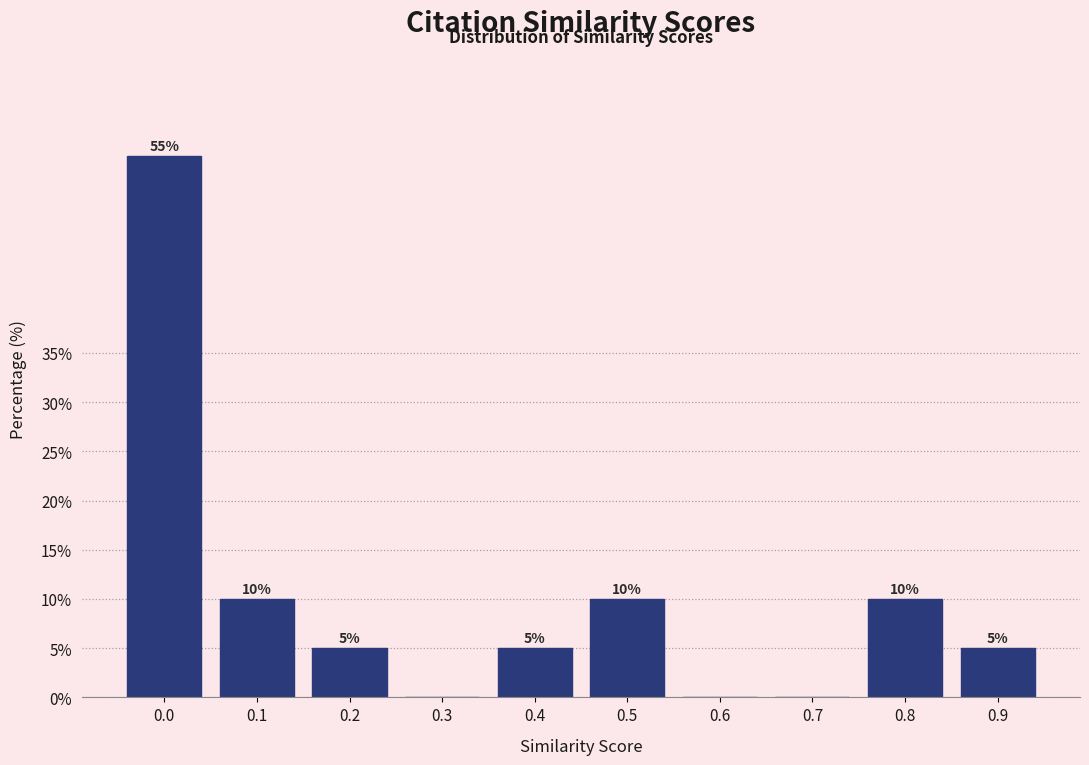

Reading left to right, what are all the values shown in this chart?

0.0=55.0	0.1=10.0	0.2=5.0	0.3=0.0	0.4=5.0	0.5=10.0	0.6=0.0	0.7=0.0	0.8=10.0	0.9=5.0